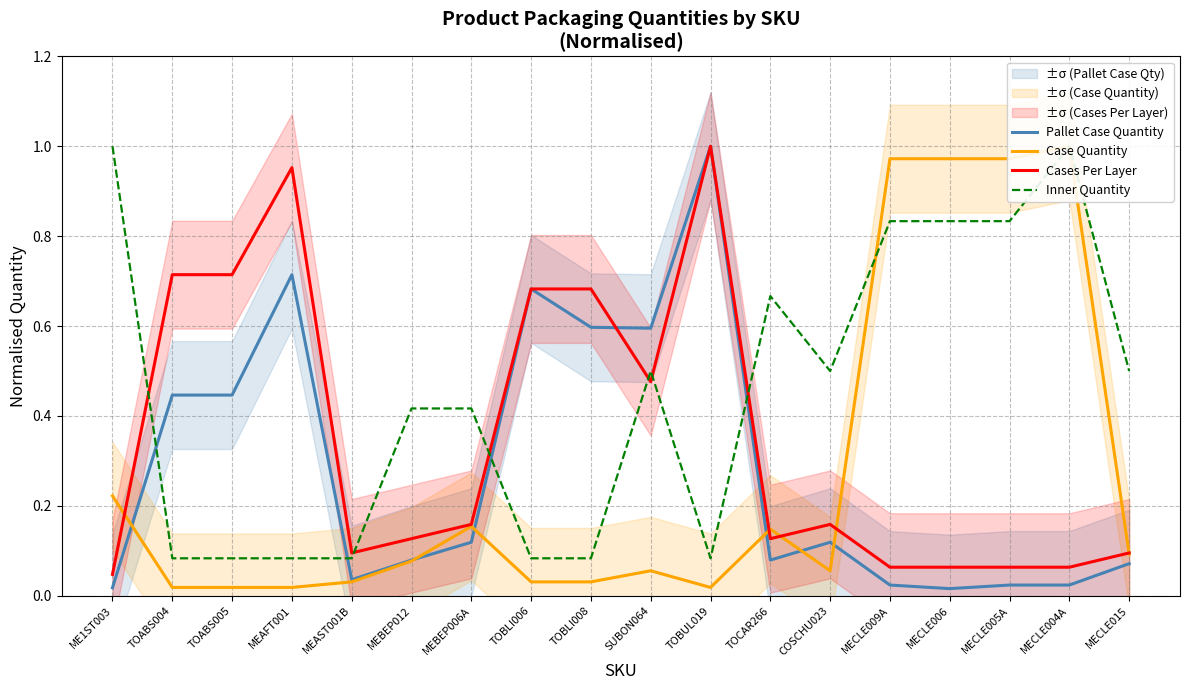

What is the maximum value shown in the chart?

1.0